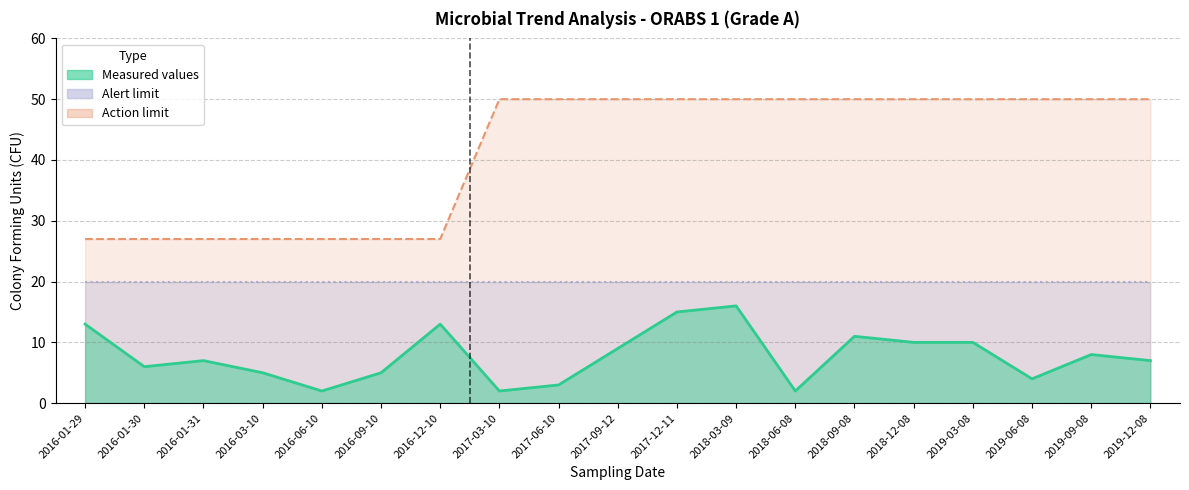

What is the label of the 12th point from the left?

2018-03-09